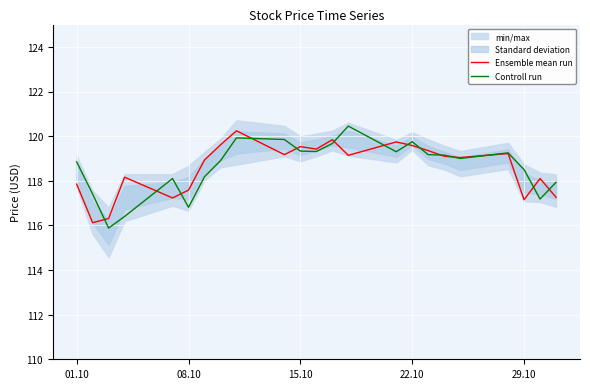

Is it true that Controll run equals 118.5 at 29.10?

True